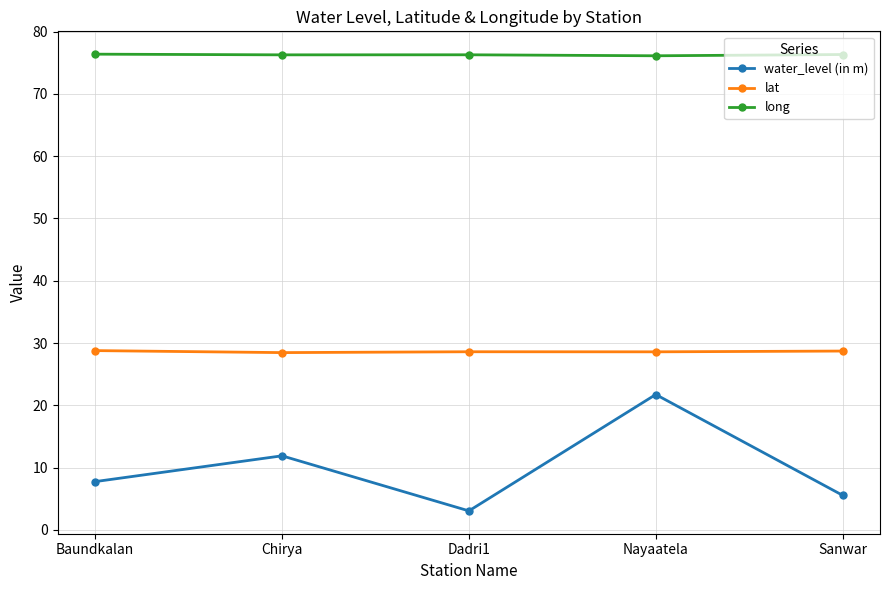

What is the spread (max minus min) of values at Baundkalan?

68.6